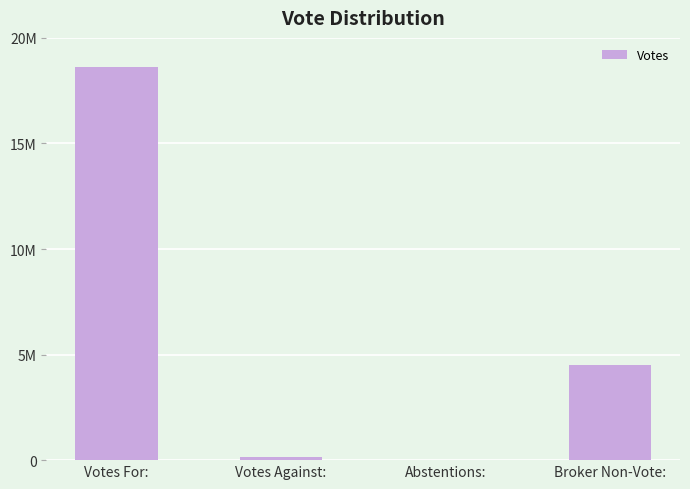

What is the difference between the maximum and minimum values?

18616504